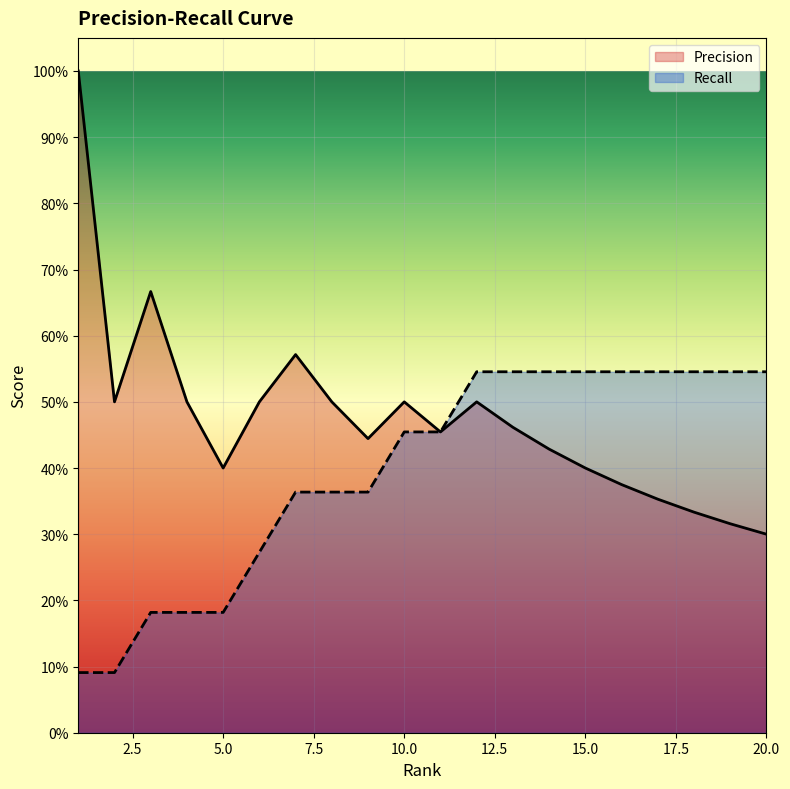

Is it true that Recall equals 0.1 at 2?

True